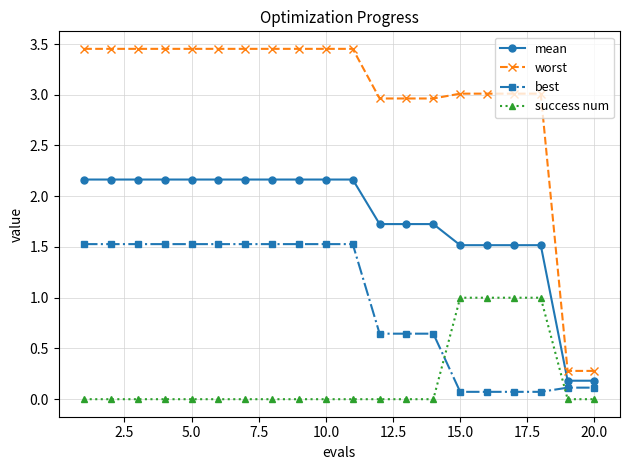

True or false: worst and mean cross at least once.

False